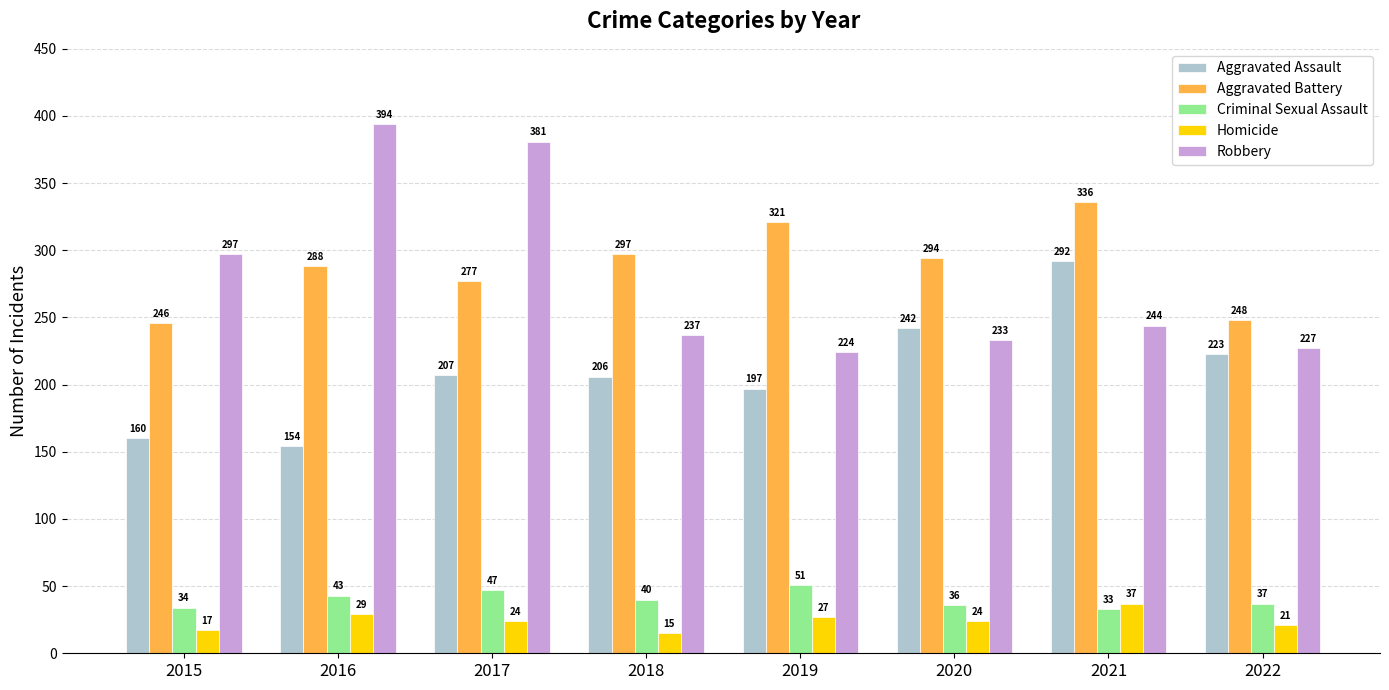

What is the smallest value displayed?

15